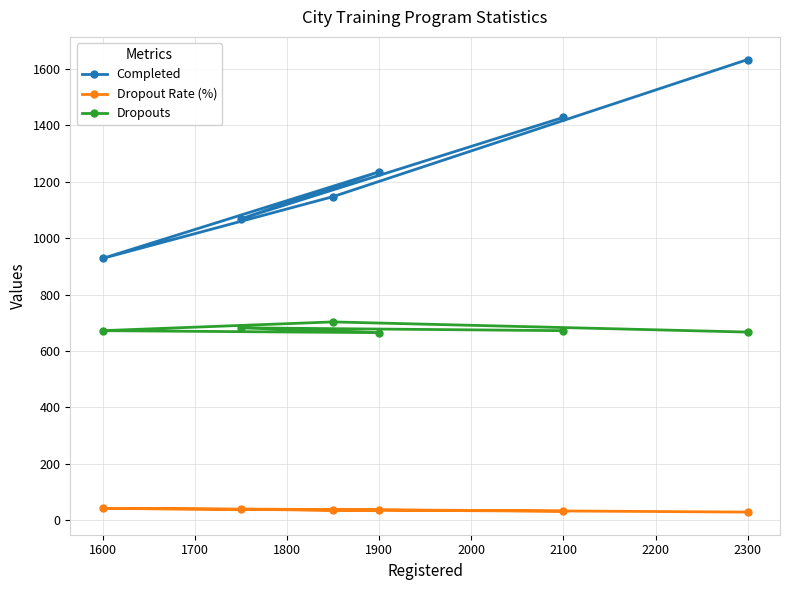

How many lines are shown in the chart?

3